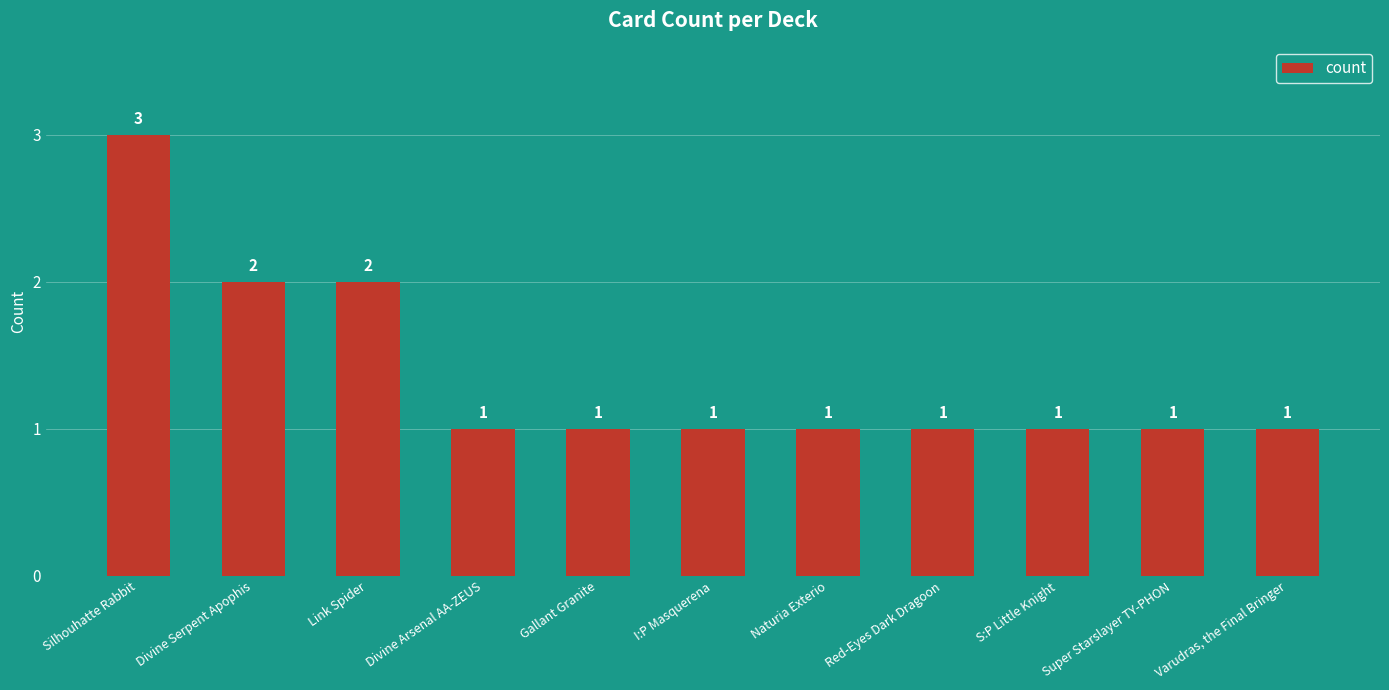

What is the difference between the second highest and minimum values?

1